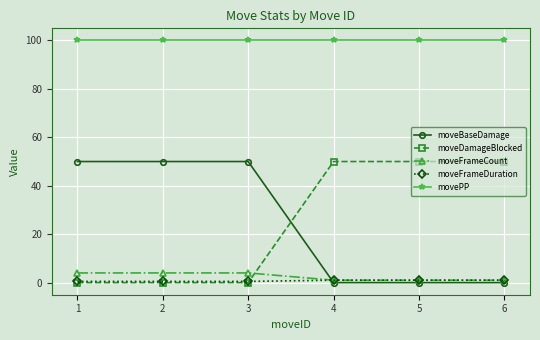

Is it true that movePP equals 38.2 at 6?

False